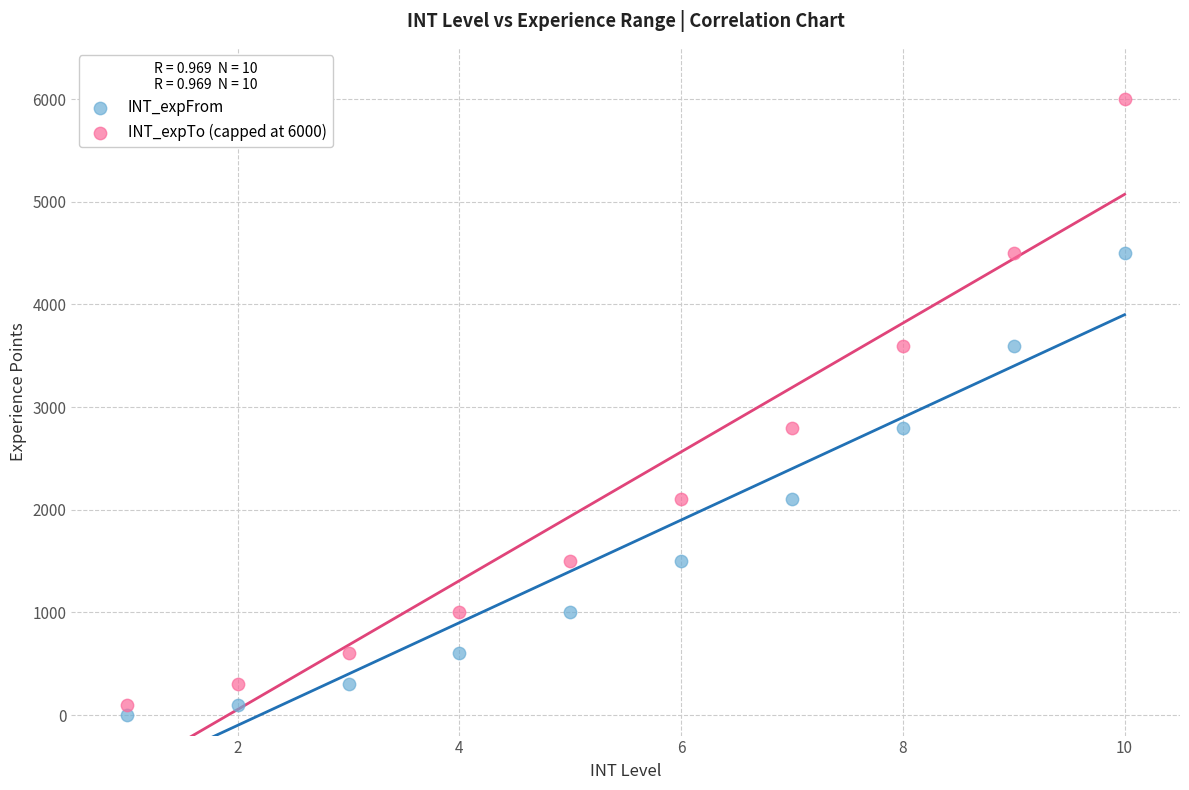

What are all the series names shown in the legend?

INT_expFrom, INT_expTo (capped at 6000)